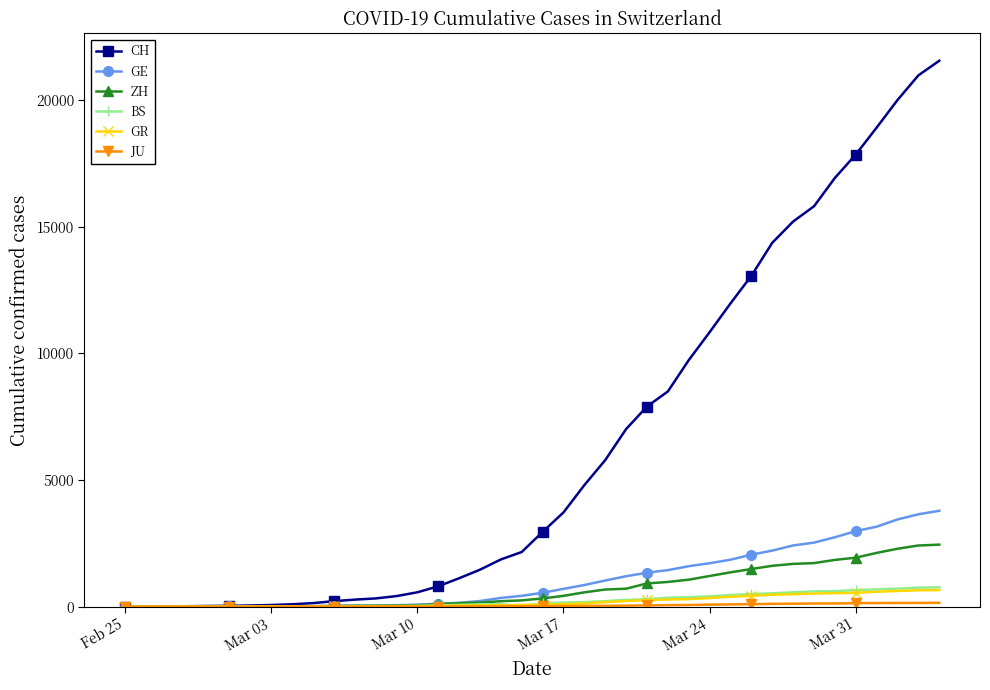

Does the chart display data point markers on the line(s)?

Yes